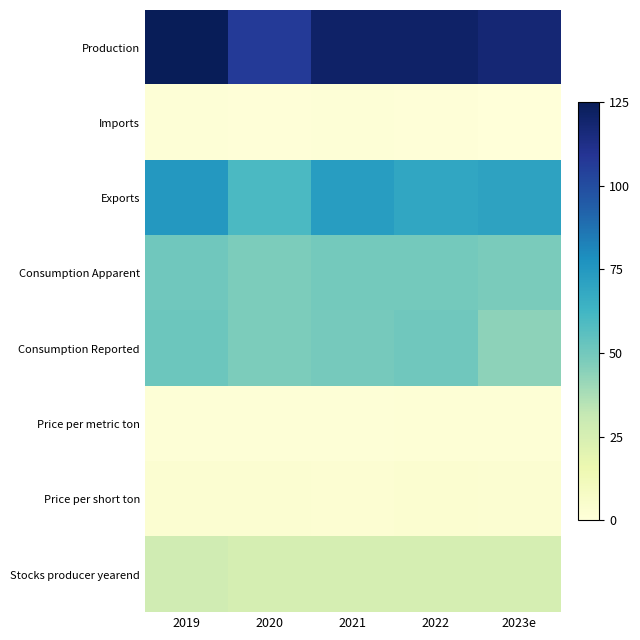

Rank the series at 2021 from lowest to highest value.

Price per metric ton, Imports, Price per short ton, Stocks producer yearend, Consumption Reported, Consumption Apparent, Exports, Production